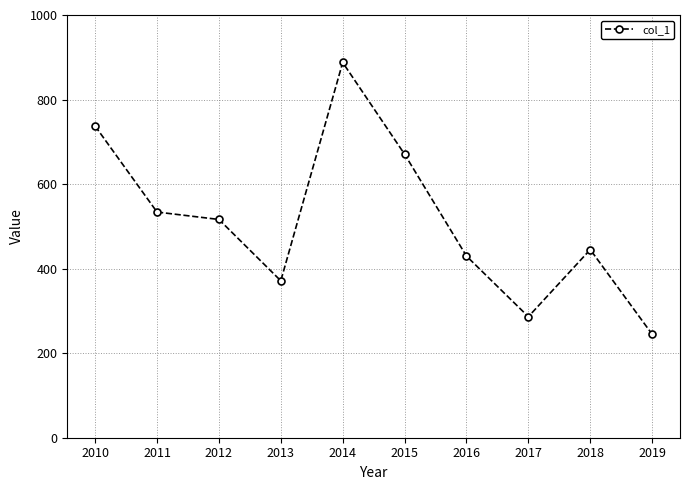

What is the sum of all values?

5122.8